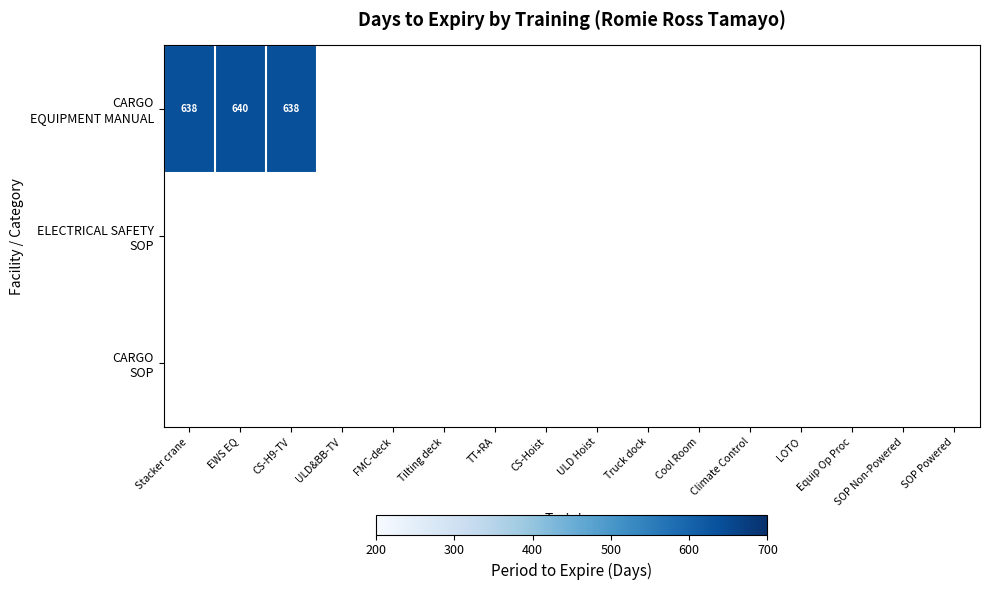

Rank the categories by CARGO SOP value from highest to lowest.

Stacker crane, EWS EQ, CS-H9-TV, ULD&BB-TV, FMC-deck, Tilting deck, TT+RA, CS-Hoist, ULD Hoist, Truck dock, Cool Room, Climate Control, LOTO, Equip Op Proc, SOP Non-Powered, SOP Powered